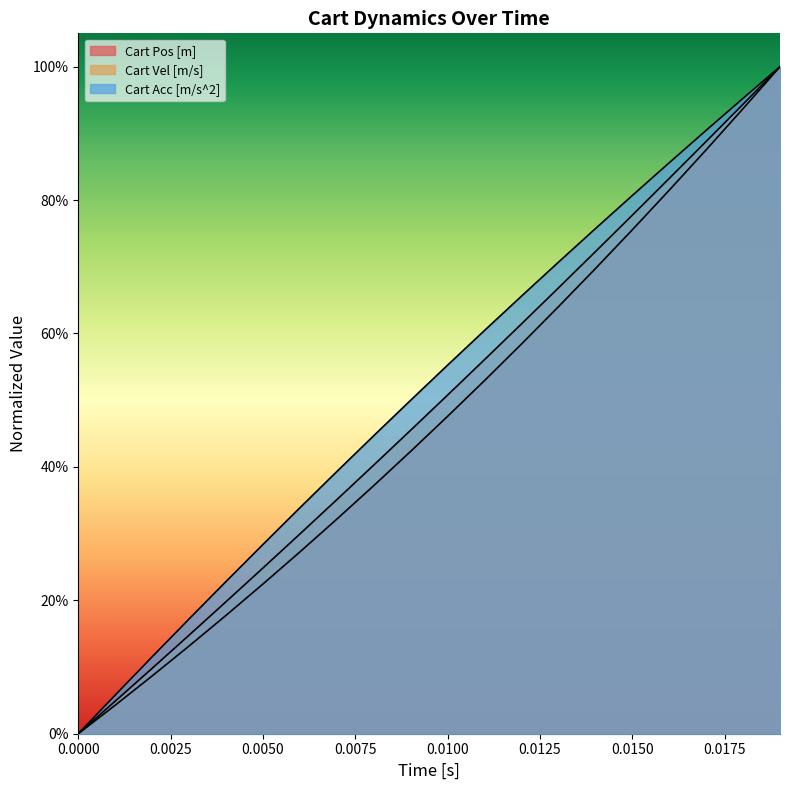

At how many categories does at least one series exceed 0?

19